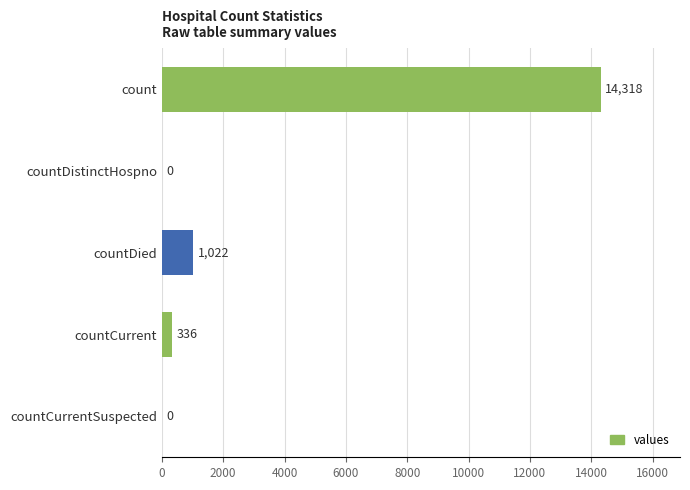

The value at count is 3378. True or false?

False